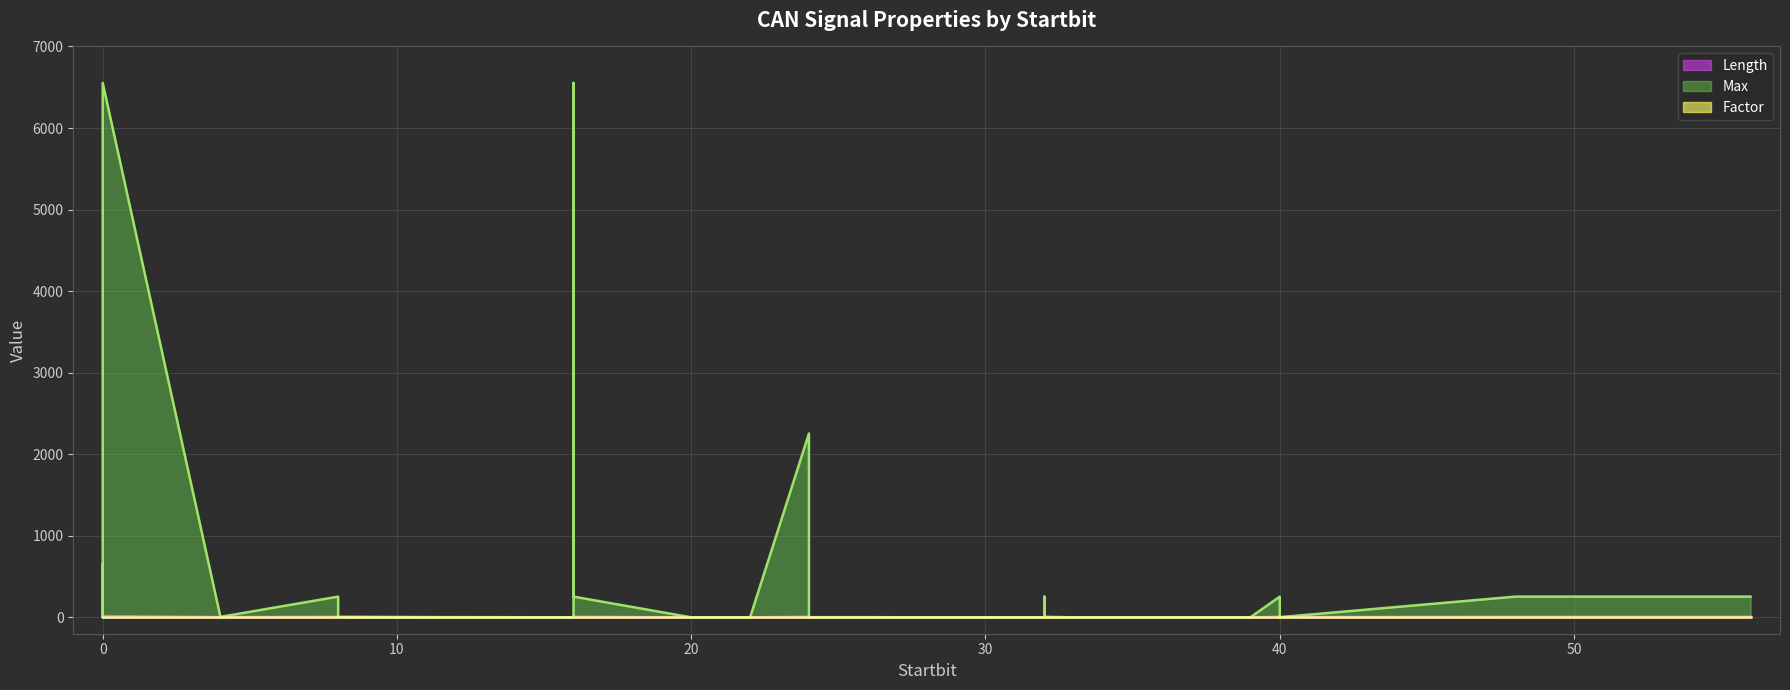

Is it true that Factor (line) equals 1 at 50?

True